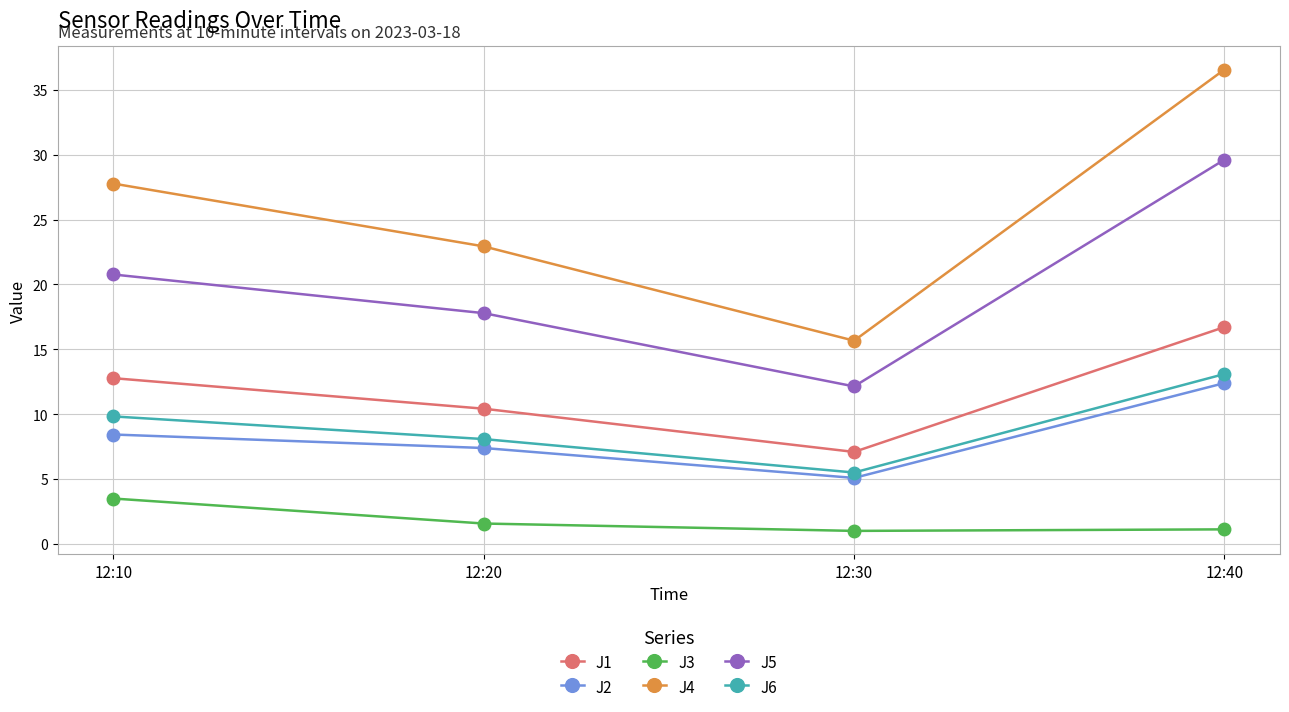

At which label does J5 reach its peak?

12:40